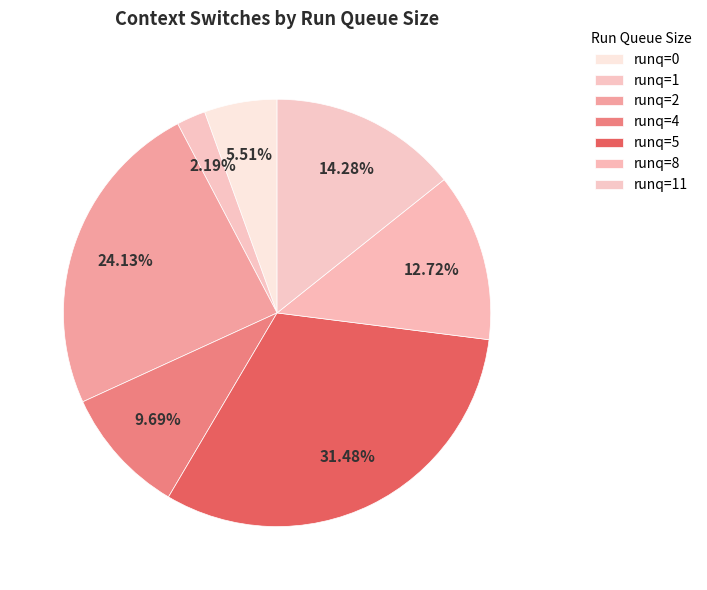

How many slices are in this pie chart?

7